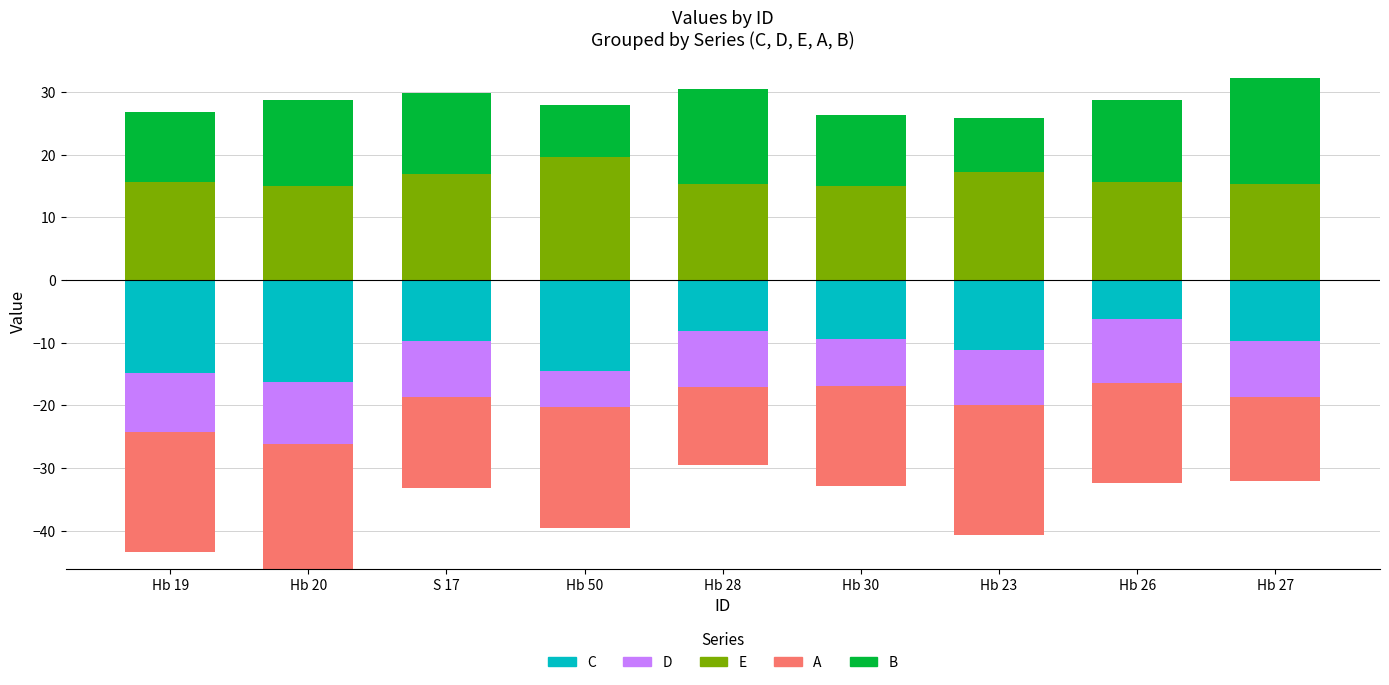

What is the minimum value for B?

8.3